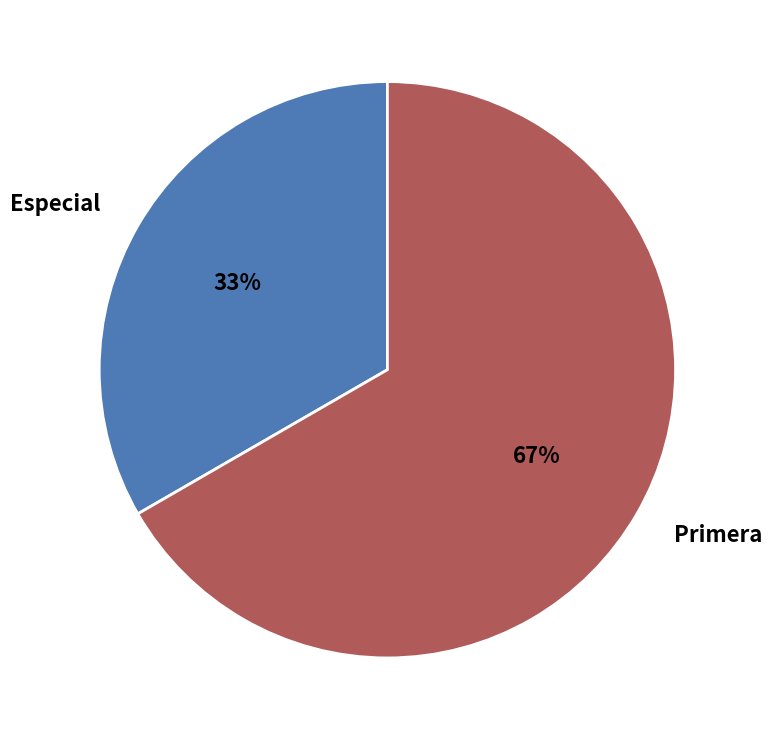

To the nearest percent, what portion does Especial represent?

33%